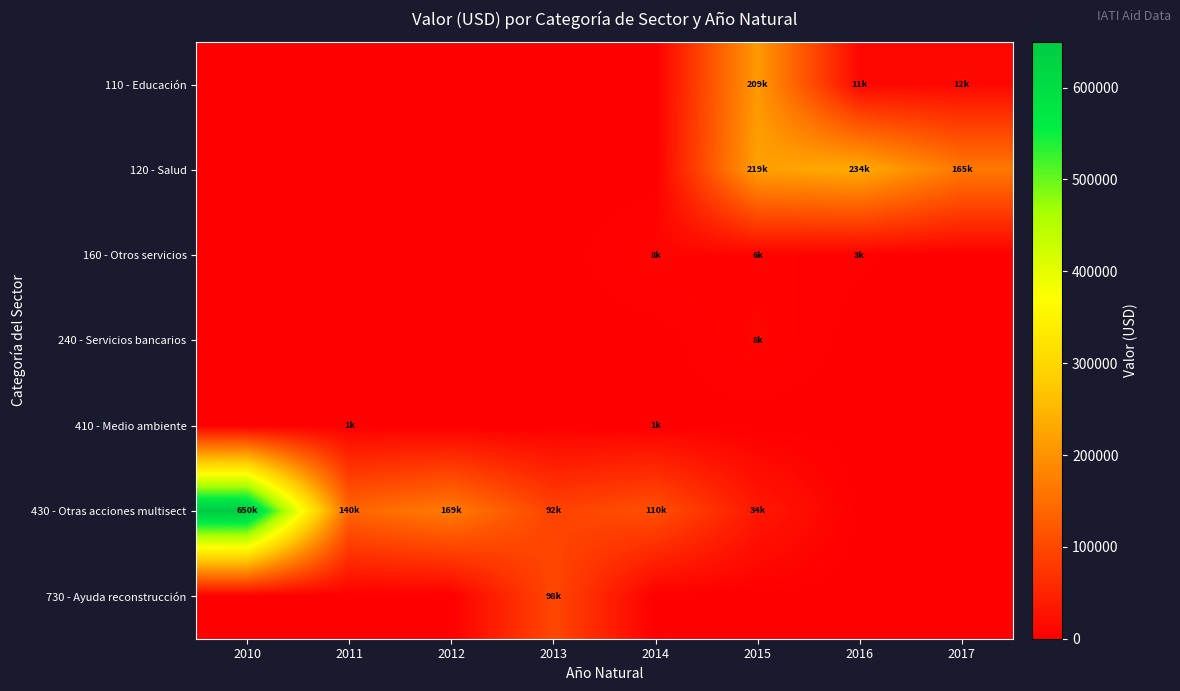

Rank the series at 2013 from highest to lowest value.

730 - Ayuda reconstrucción, 430 - Otras acciones multisect, 110 - Educación, 120 - Salud, 160 - Otros servicios, 240 - Servicios bancarios, 410 - Medio ambiente